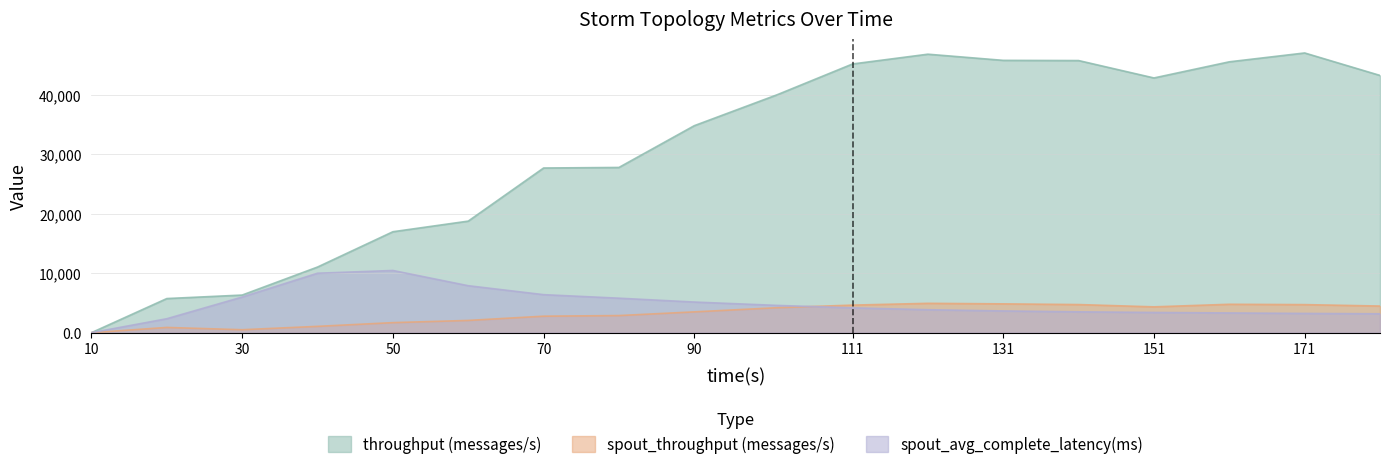

True or false: throughput (messages/s) and spout_throughput (messages/s) intersect in this chart.

False